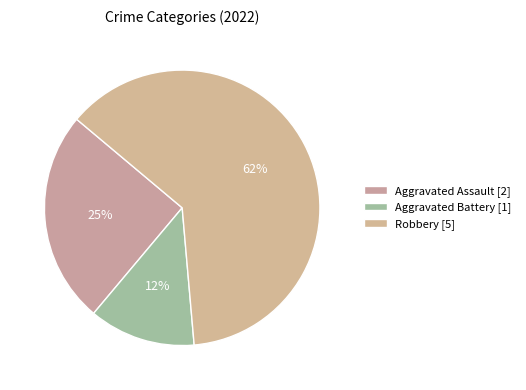

The Aggravated Assault slice represents 12% of the pie. True or false?

False